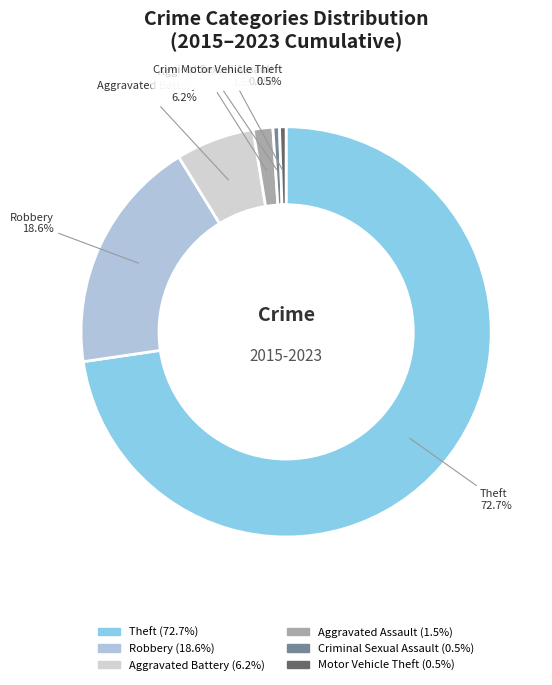

Which has a higher value, Theft or Robbery?

Theft